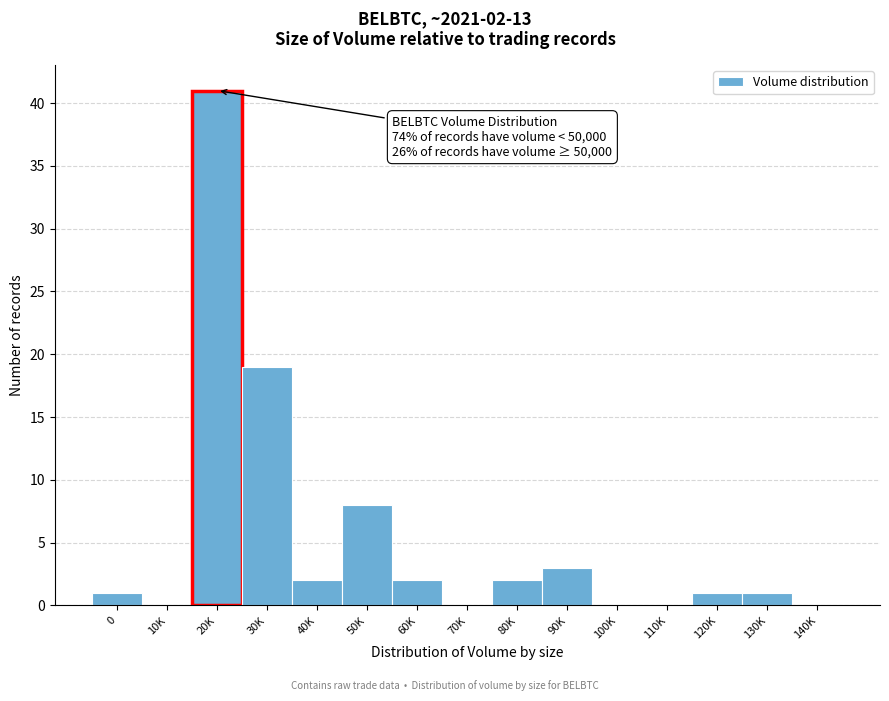

Reading left to right, what are all the values shown in this chart?

0=1	10K=0	20K=41	30K=19	40K=2	50K=8	60K=2	70K=0	80K=2	90K=3	100K=0	110K=0	120K=1	130K=1	140K=0